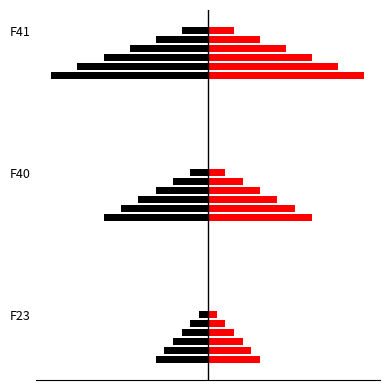

At which category does the chart reach its peak across all series?

F41